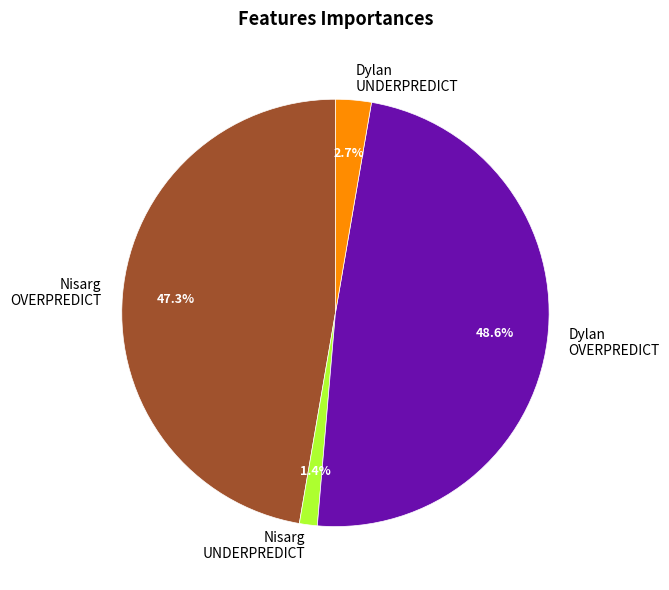

What is the ratio of the value at Nisarg UNDERPREDICT to the value at Dylan UNDERPREDICT?

0.5